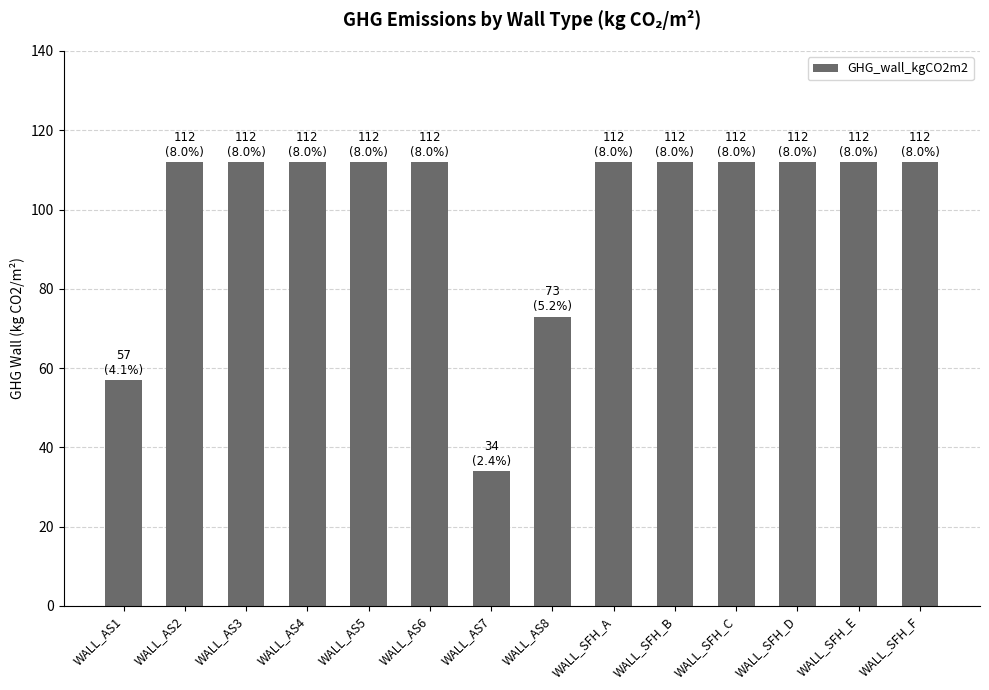

How many categories are shown in the chart?

14